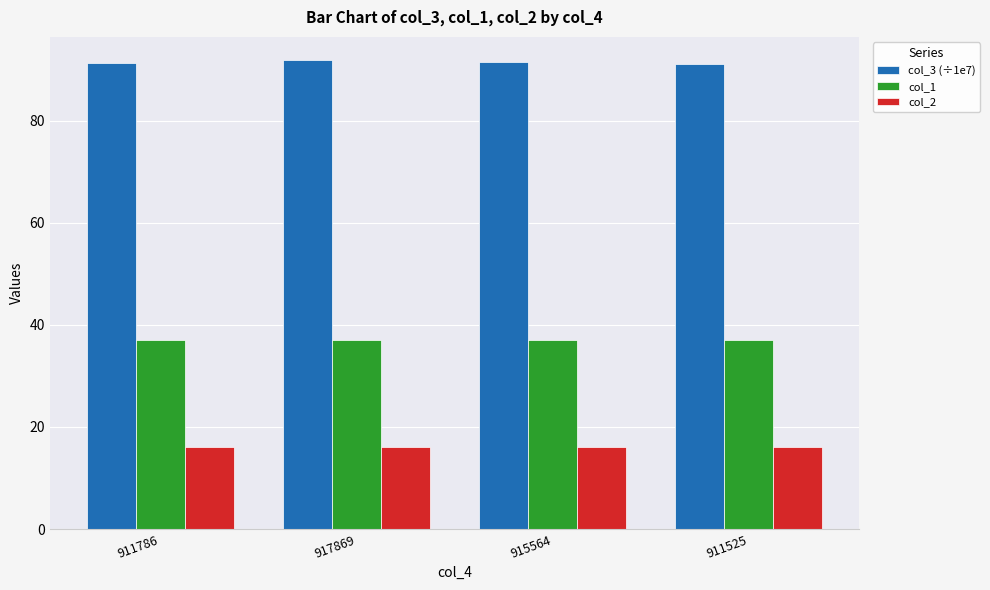

Count the number of data series in this chart.

3